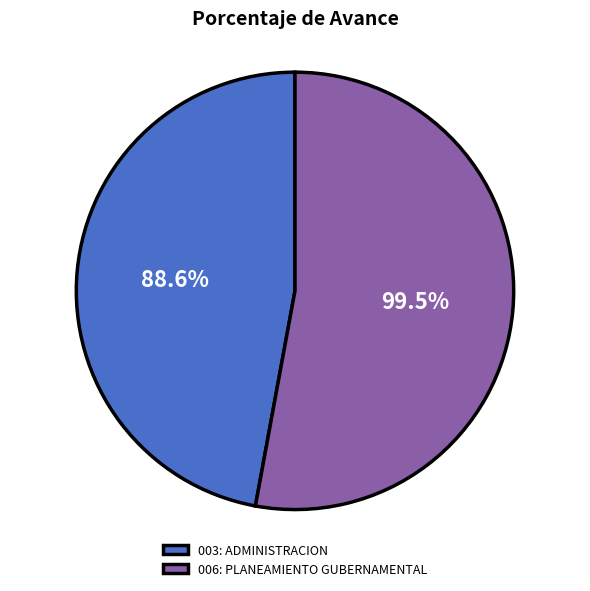

What is the change in value from 003: ADMINISTRACION to 006: PLANEAMIENTO GUBERNAMENTAL?

+10.9